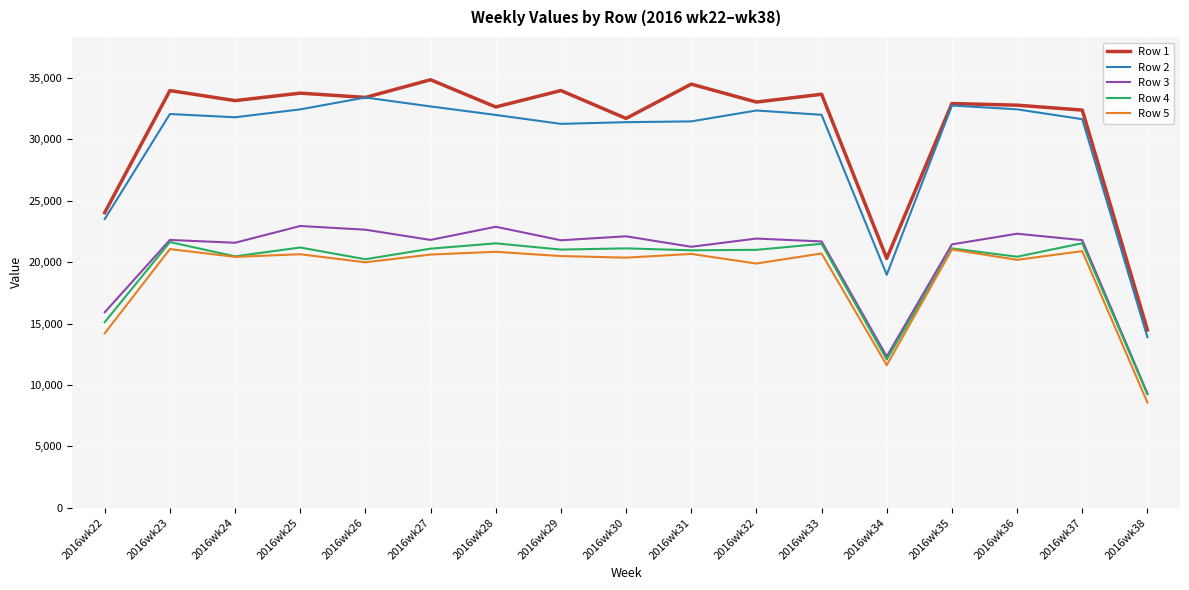

Which category has the lowest value across all series?

2016wk38